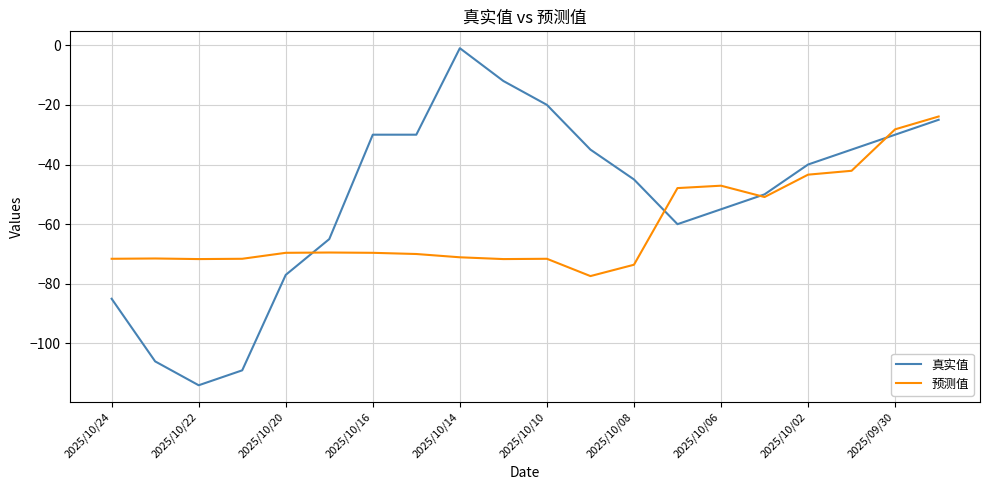

Which series has the widest spread of values?

真实值